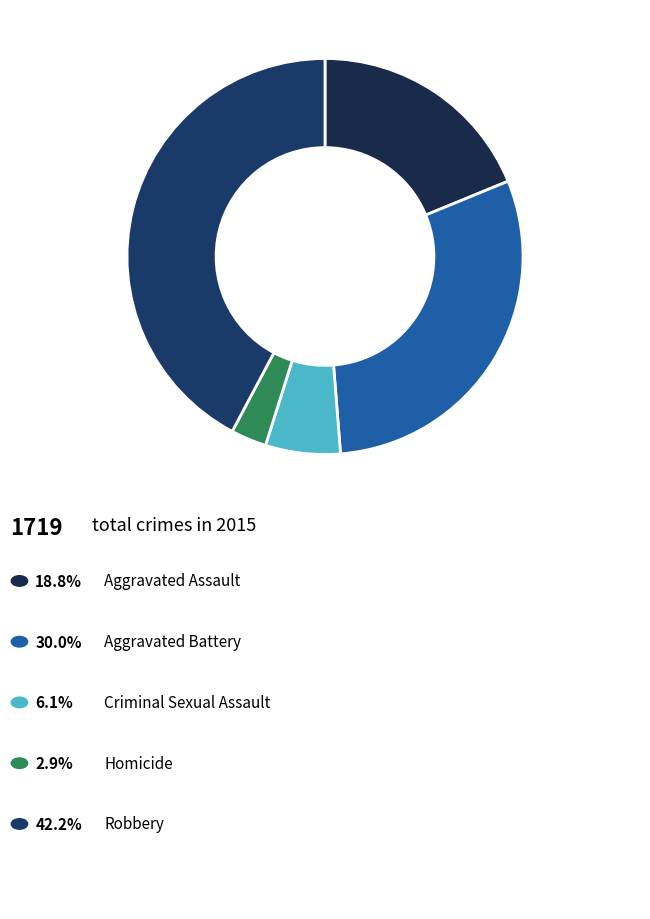

How many slices are in this pie chart?

5